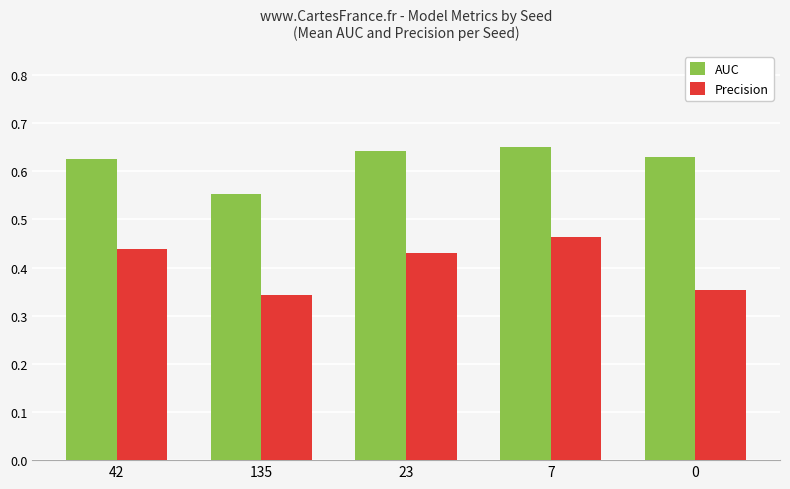

What is the sum of the Precision values at 23 and 7?

0.9